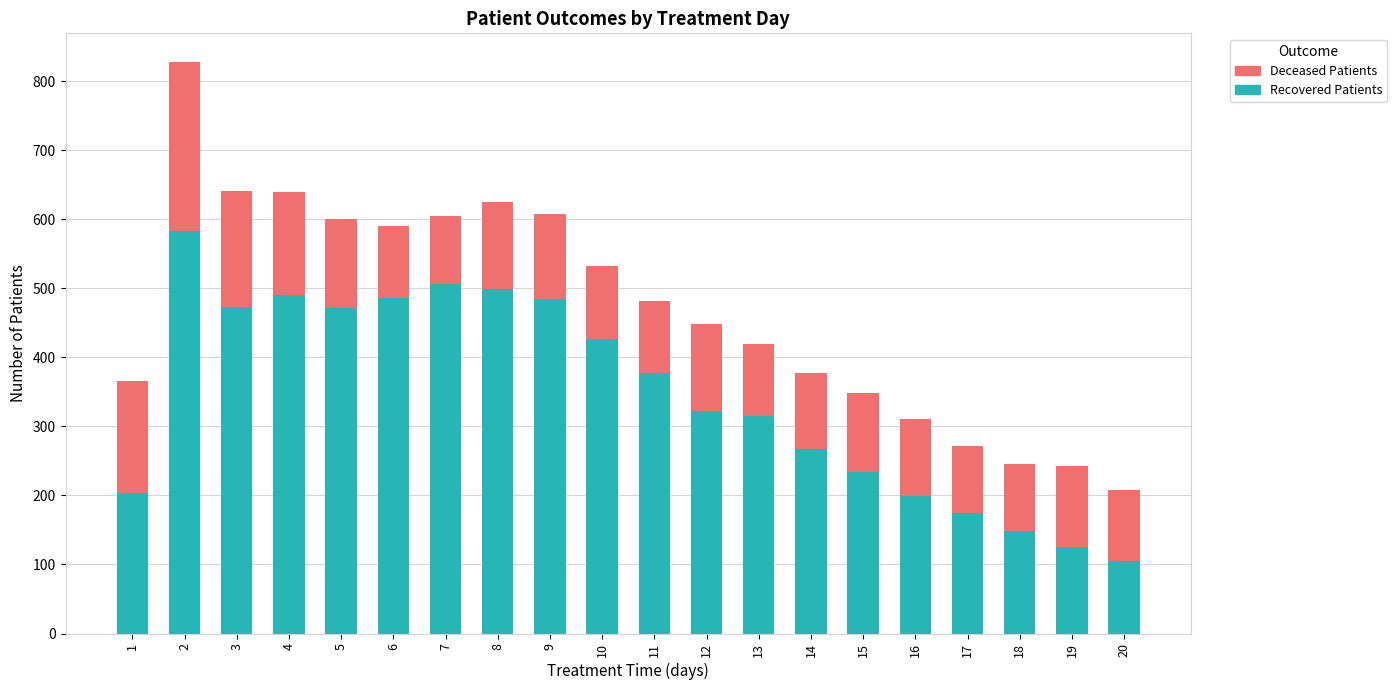

What is the difference between the maximum and minimum values in the Recovered Patients series?

478